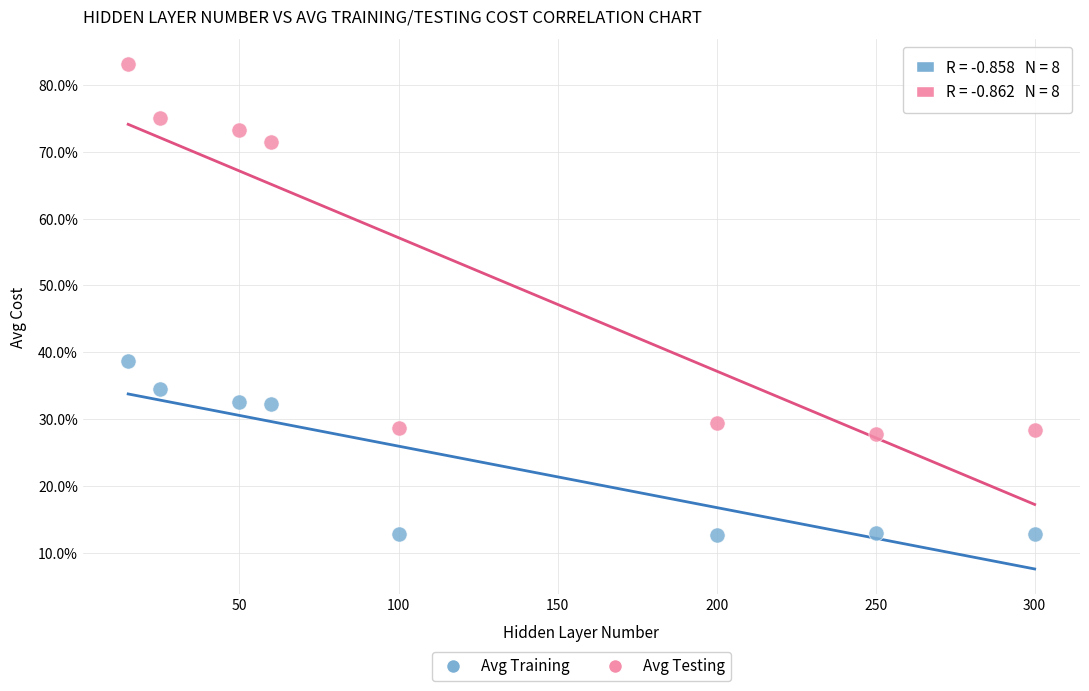

What are all the series names shown in the legend?

Avg Training, Avg Testing